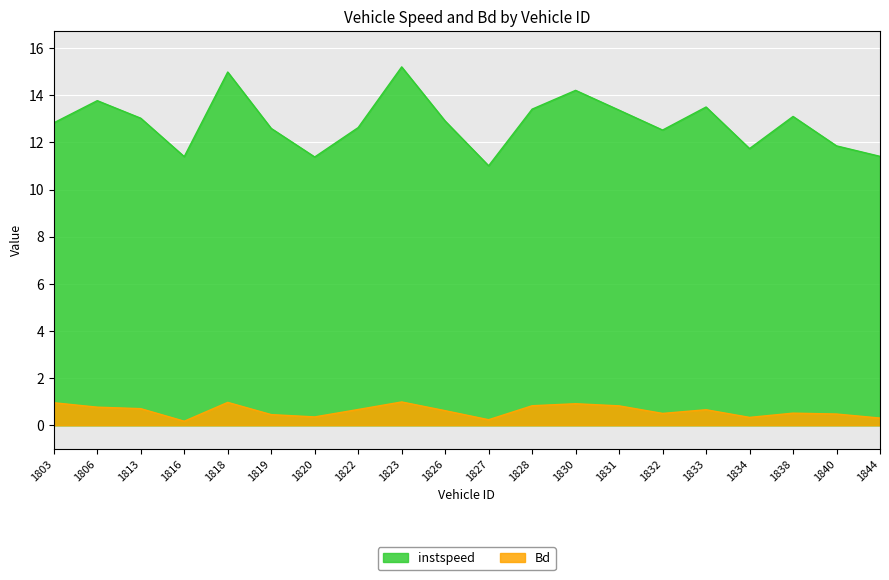

The Bd series shows 0.3 at 1832. True or false?

False